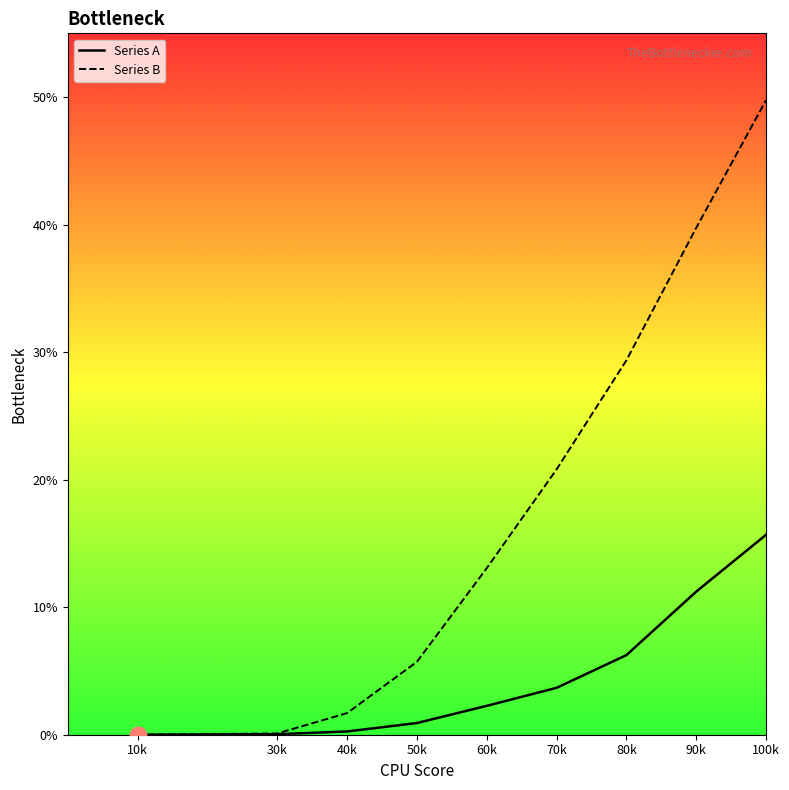

What is the difference between the maximum and minimum values in the Series A series?

15.7